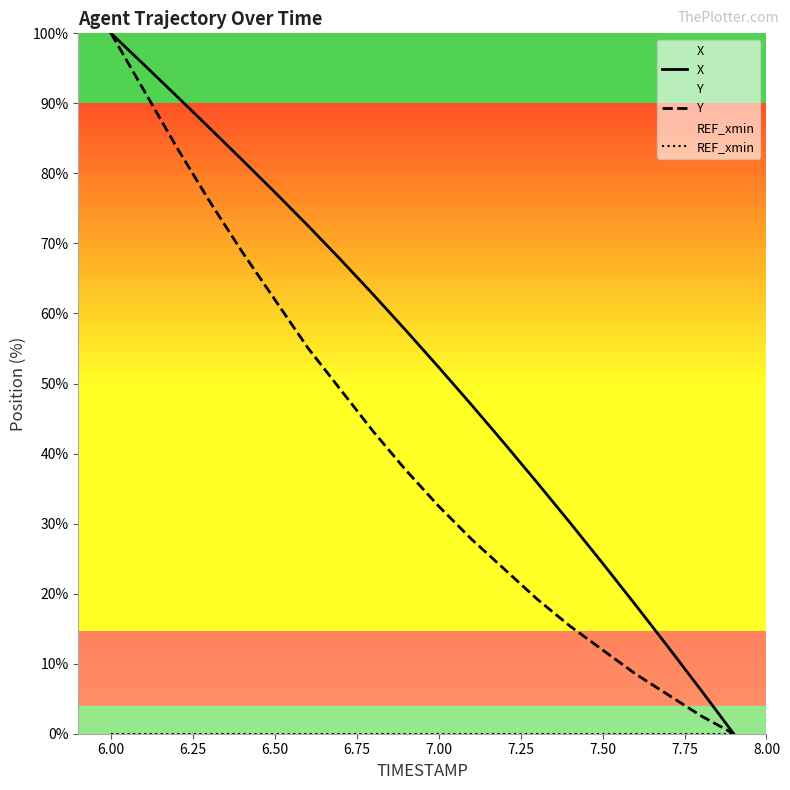

Reading left to right, list all the values displayed in this chart.

X: 100.0	95.5	91.1	86.5	81.9	77.3	72.6	67.7	62.7	57.6	52.3	47.0	41.5	35.9	30.2	24.3	18.4	12.4	6.2	0.0
Y: 100.0	91.9	83.8	76.1	68.8	62.0	55.1	49.1	43.2	37.6	32.5	27.8	23.5	19.2	15.4	12.0	8.5	5.6	2.6	0.0
REF_xmin: 0.0	0.0	0.0	0.0	0.0	0.0	0.0	0.0	0.0	0.0	0.0	0.0	0.0	0.0	0.0	0.0	0.0	0.0	0.0	0.0